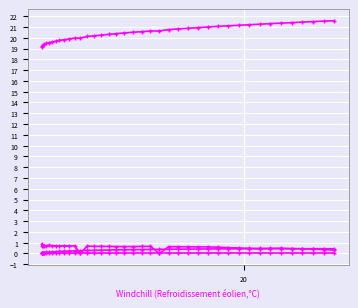

What is the difference between the second highest and second lowest values in the col_3 series?

2.3